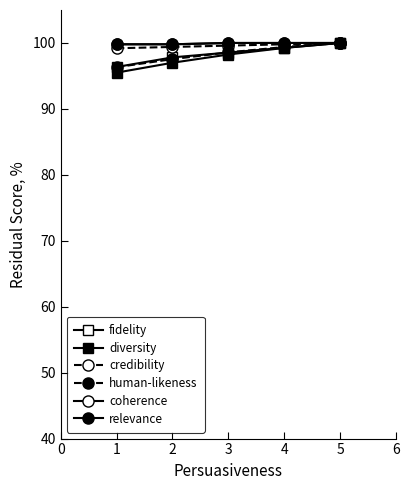

What is the difference between the maximum and minimum values in the credibility series?

0.8